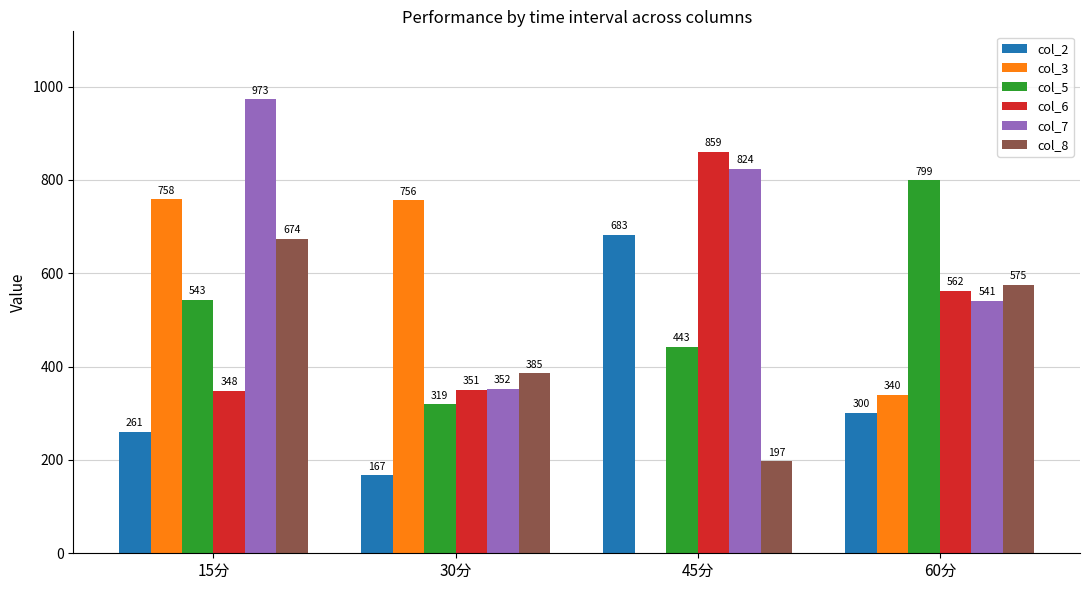

Which series changed the most between 15分 and 60分?

col_7